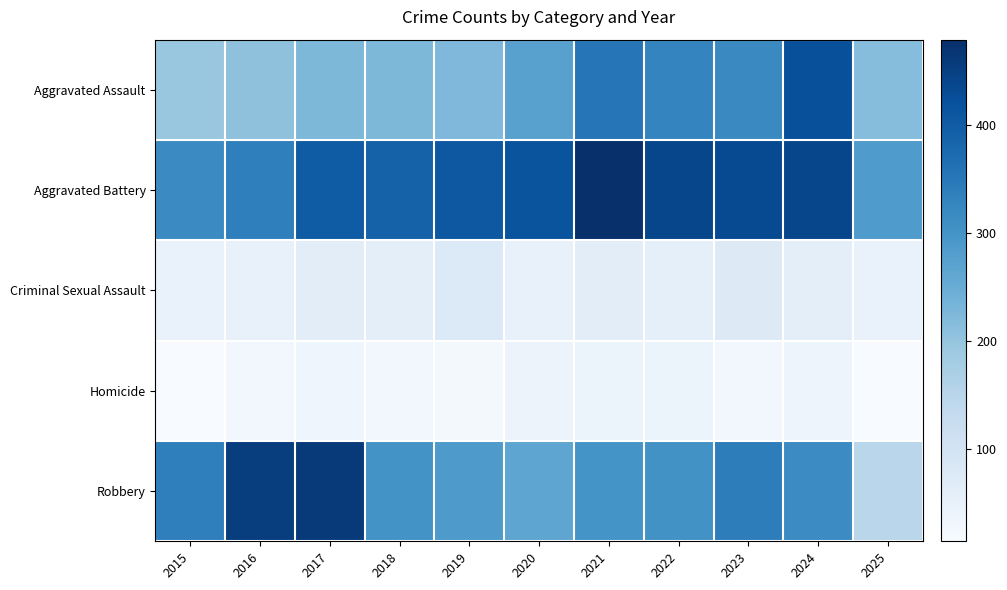

At how many categories does at least one series exceed 308?

10